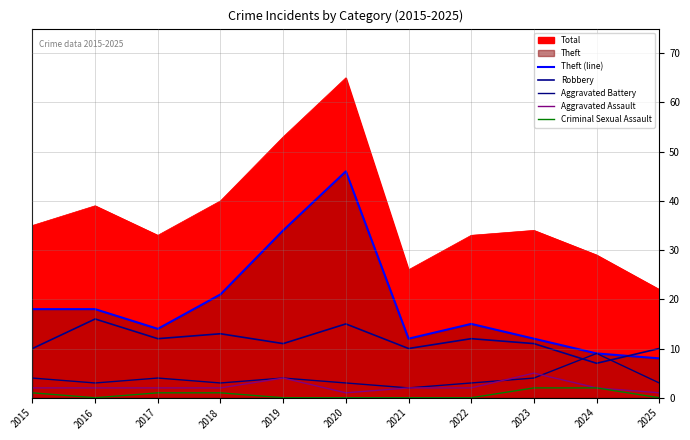

The value of Theft (line) at 2015 is 18. True or false?

True